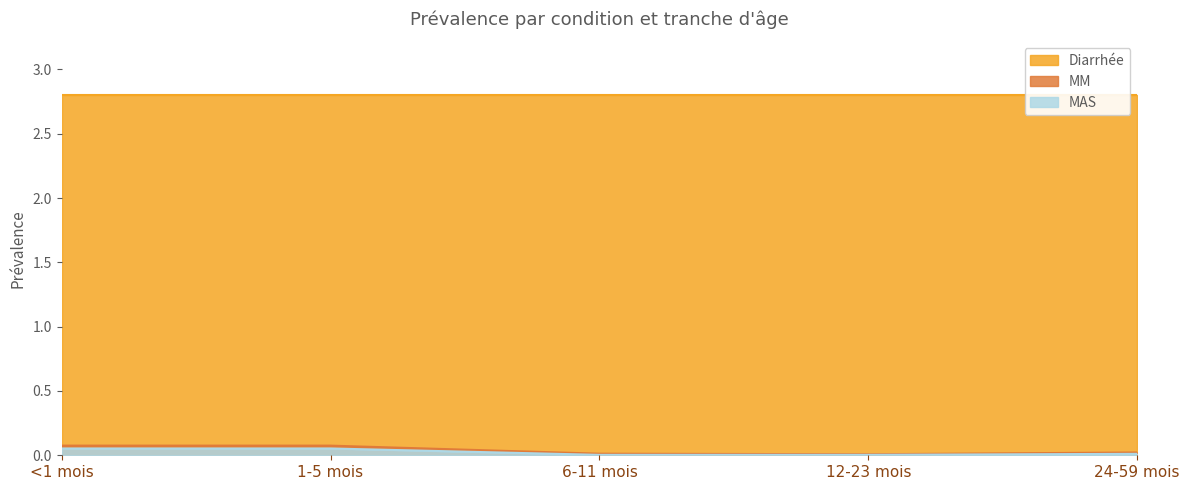

At which category does MM reach its first local valley?

12-23 mois